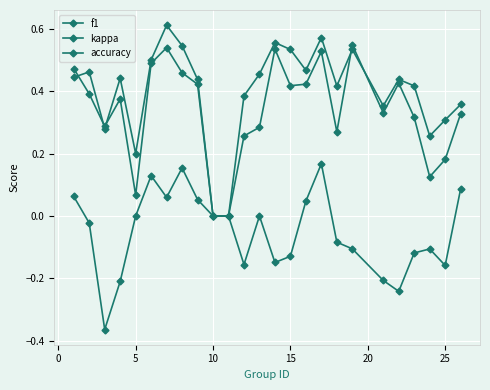

Count the number of categories in the chart.

25